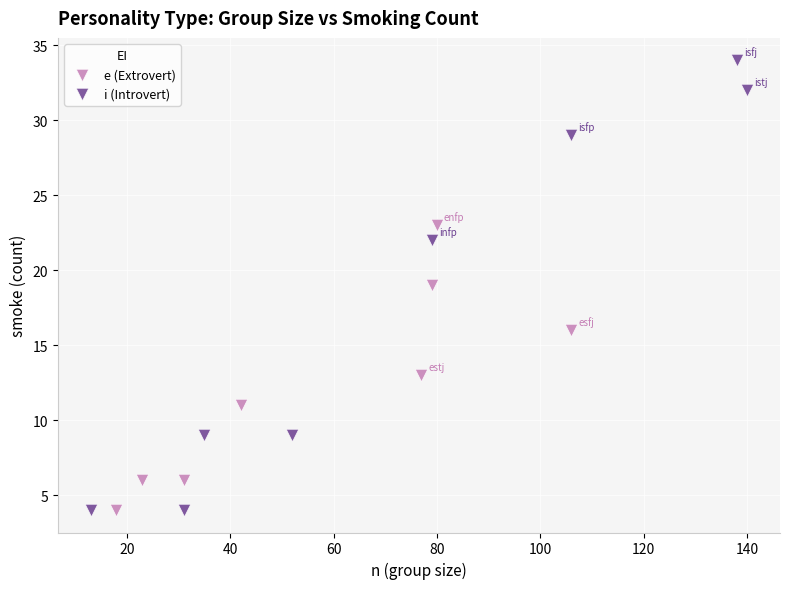

Which series has the widest spread of Y values?

i (Introvert)